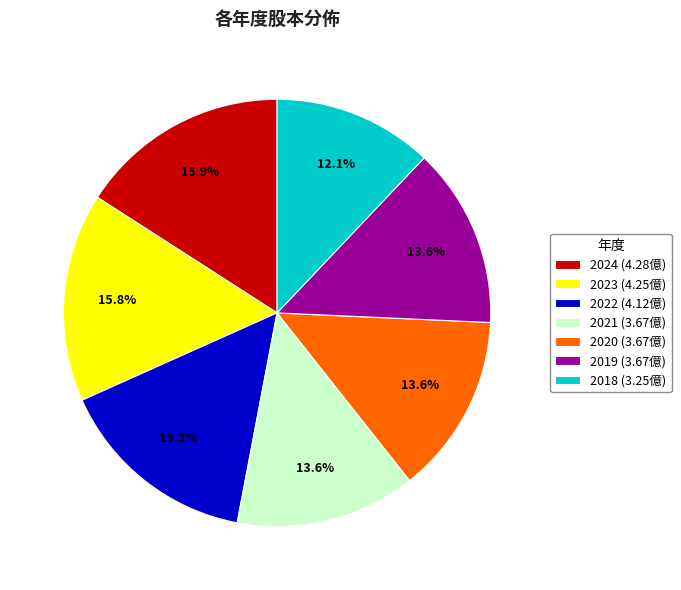

Is the sum of 2021 (3.67億) and 2024 (4.28億) greater than half?

No